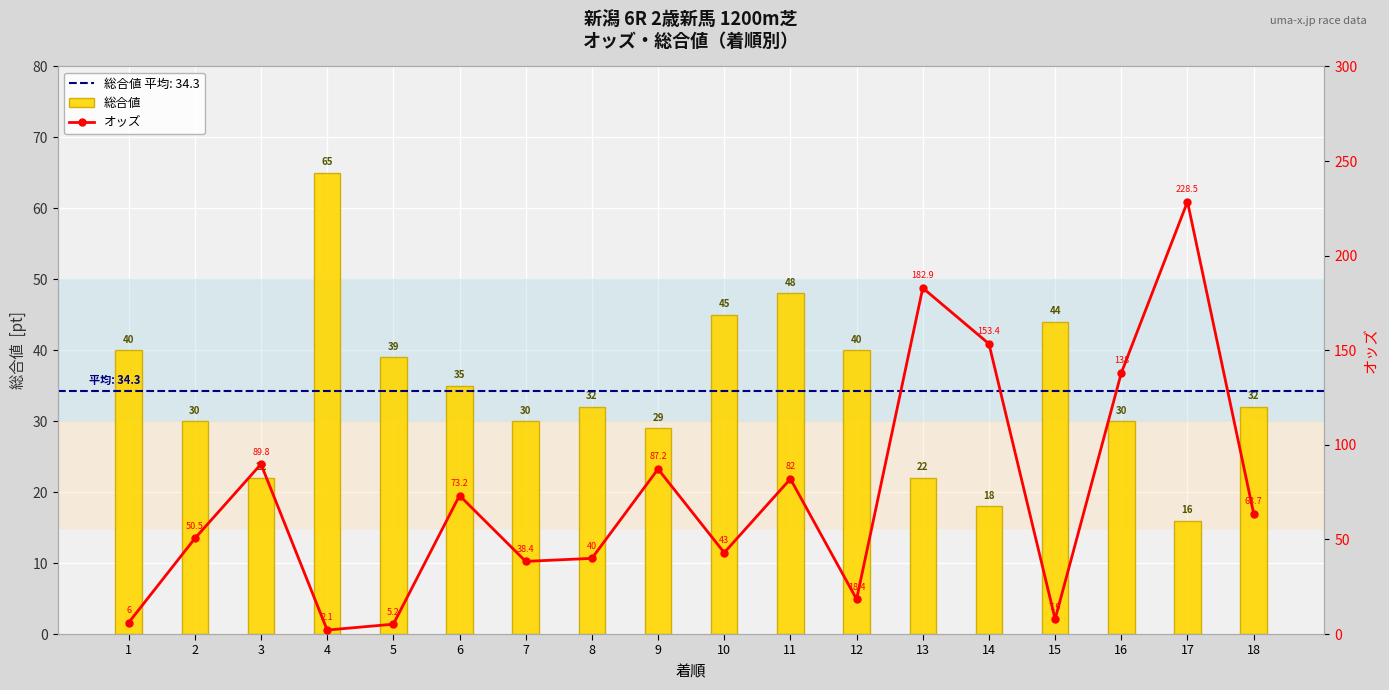

Reading left to right, transcribe all the data shown in this chart.

総合値: 1=40.0	2=30.0	3=22.0	4=65.0	5=39.0	6=35.0	7=30.0	8=32.0	9=29.0	10=45.0	11=48.0	12=40.0	13=22.0	14=18.0	15=44.0	16=30.0	17=16.0	18=32.0
オッズ: 1=6.0	2=50.5	3=89.8	4=2.1	5=5.2	6=73.2	7=38.4	8=40.0	9=87.2	10=43.0	11=82.0	12=18.4	13=182.9	14=153.4	15=7.9	16=138.0	17=228.5	18=63.7